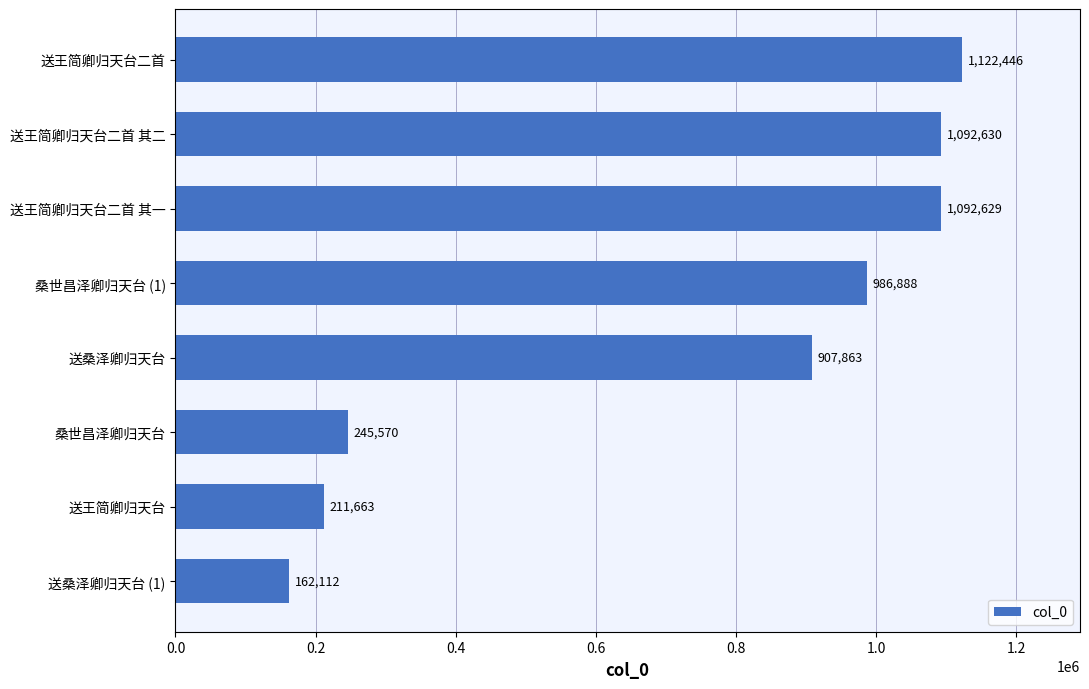

Count the number of data series in this chart.

1